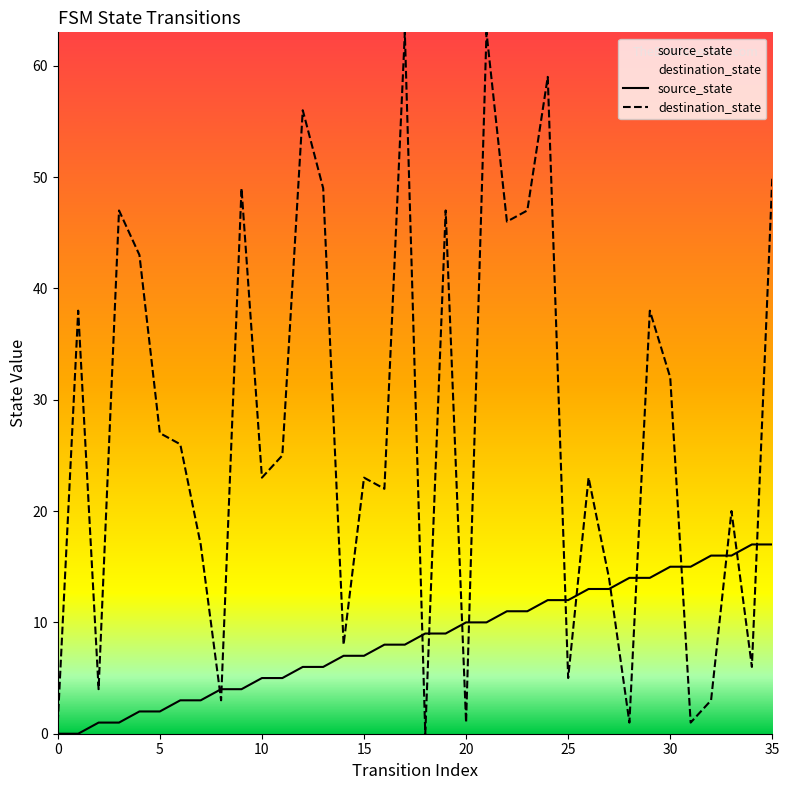

Between which two adjacent categories do source_state and destination_state first intersect?

7 and 8